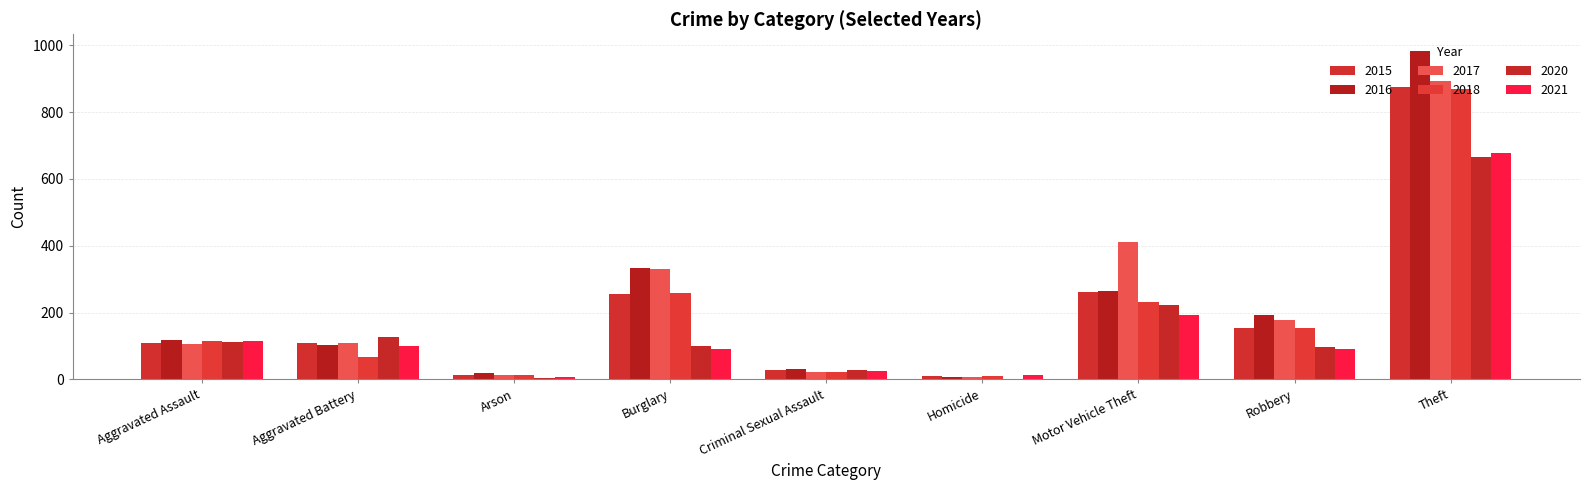

What position from the right is Burglary?

6